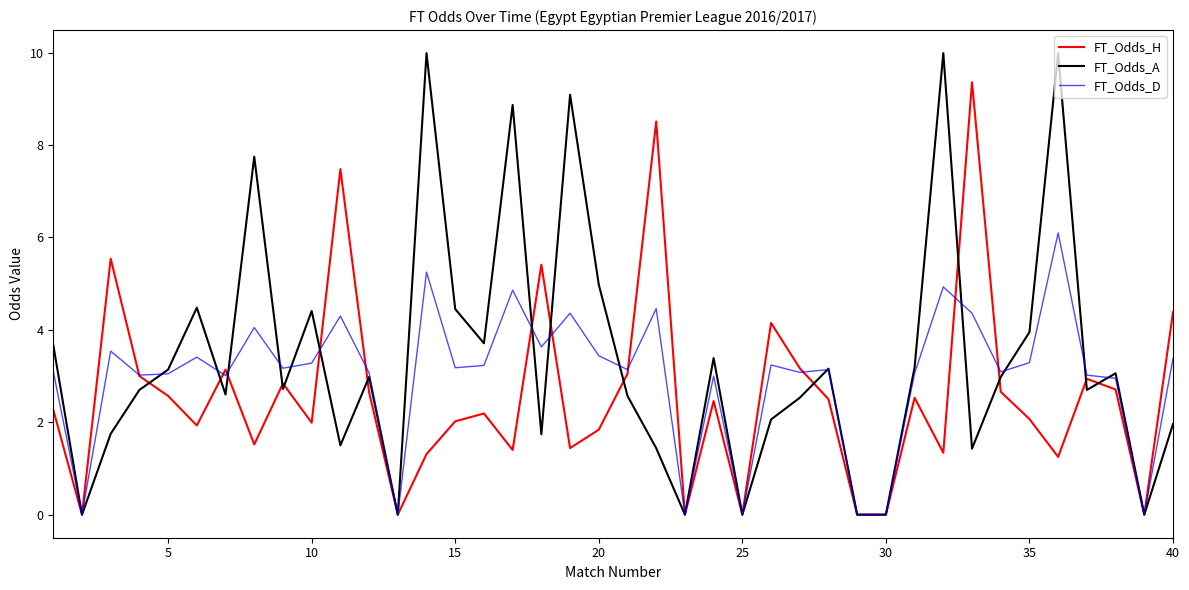

Which series has the largest range (max minus min)?

FT_Odds_A